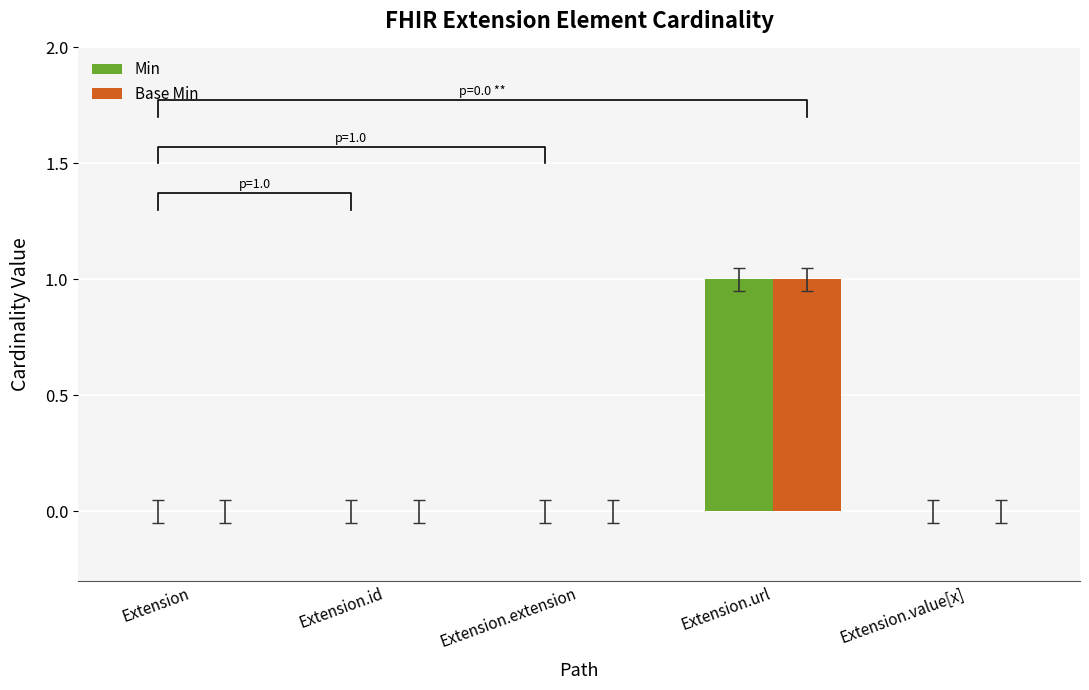

Which series has the largest total across all categories?

Min